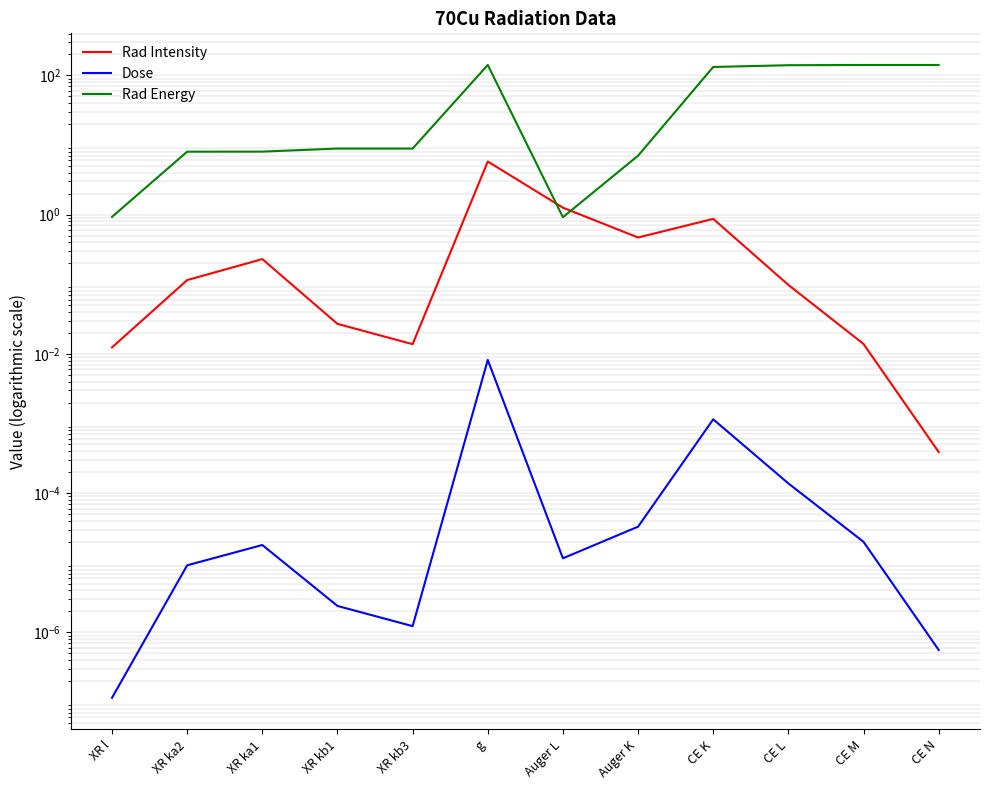

How many interior local peaks does the Rad Intensity series have?

3